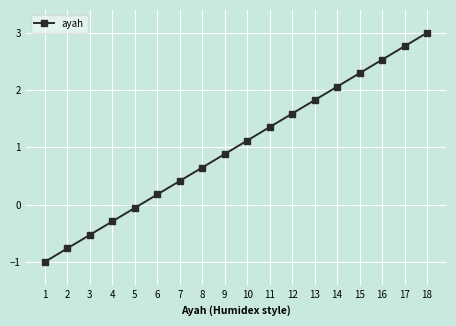

Is this an area chart (filled region under the line)?

No